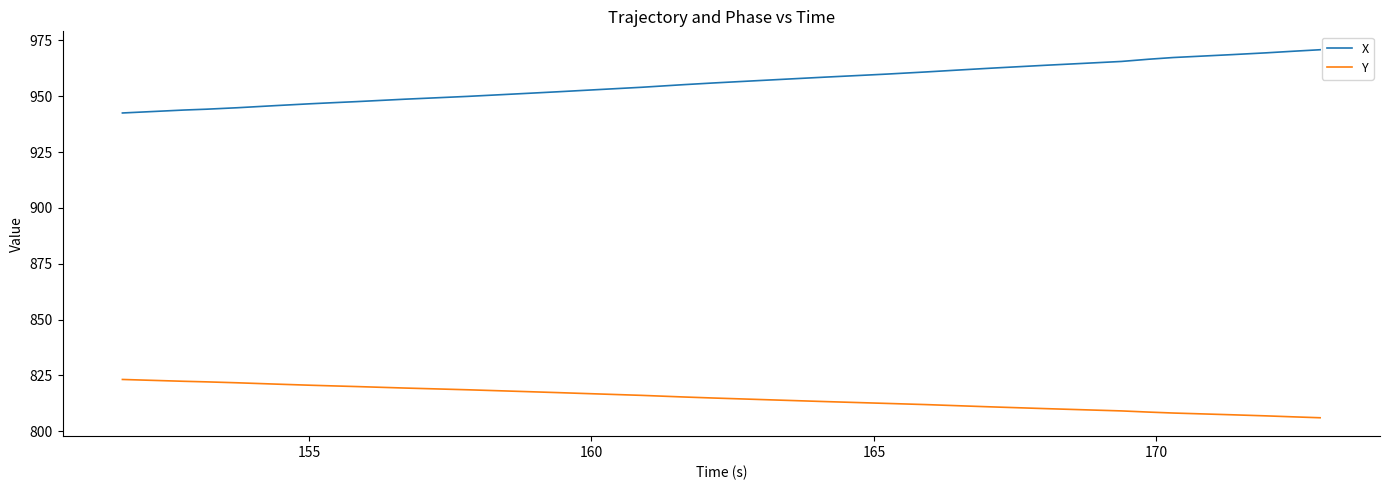

True or false: Y and X intersect in this chart.

False